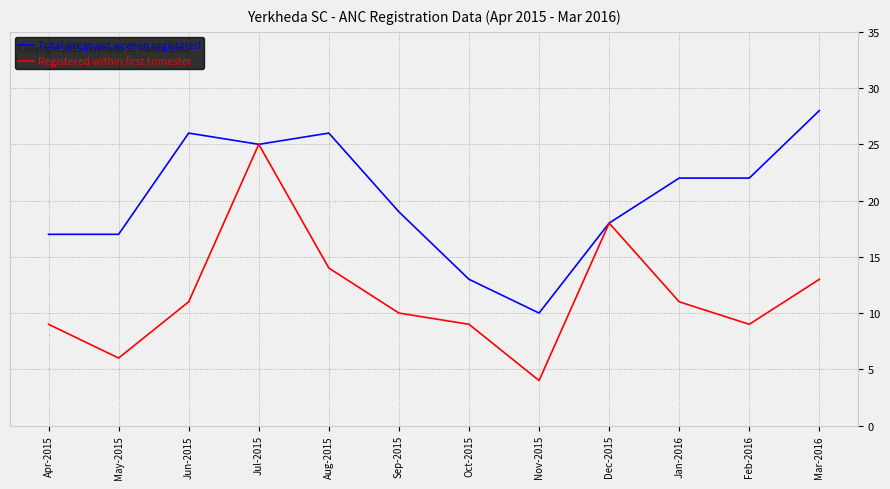

What is the total value across all series at Jan-2016?

33